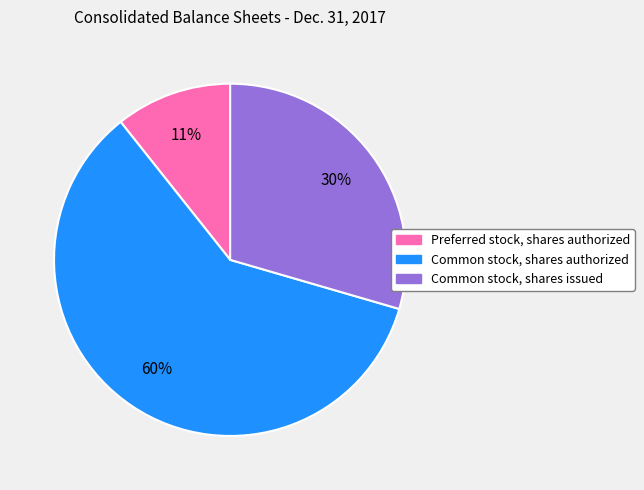

Which has a higher value, Common stock, shares issued or Preferred stock, shares authorized?

Common stock, shares issued